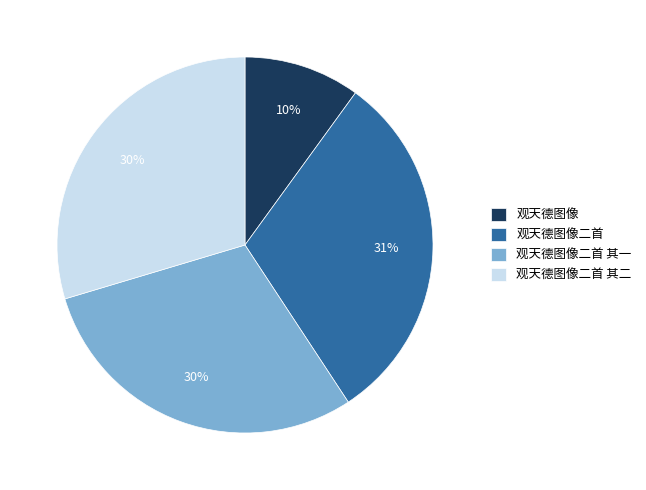

To the nearest percent, what percentage of the pie is 观天德图像二首?

31%